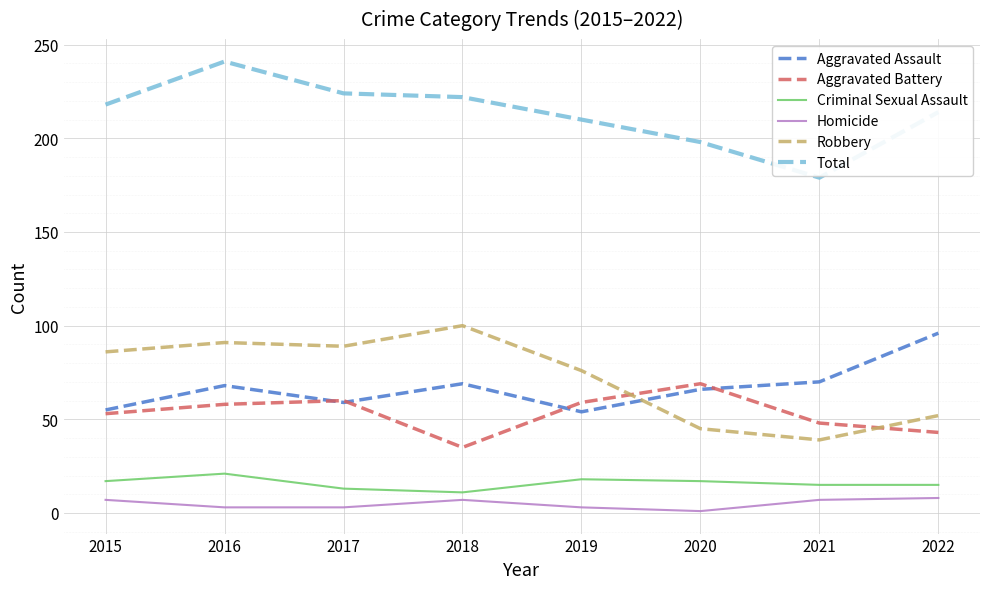

What is the difference between the second highest and second lowest values in the Criminal Sexual Assault series?

5